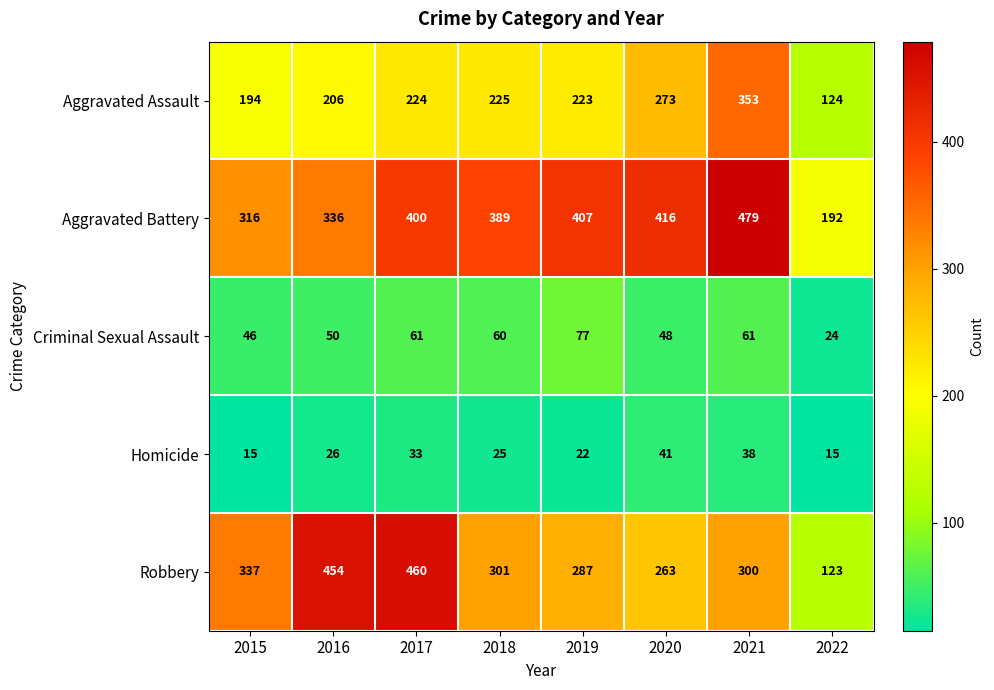

Count the number of categories in the chart.

8